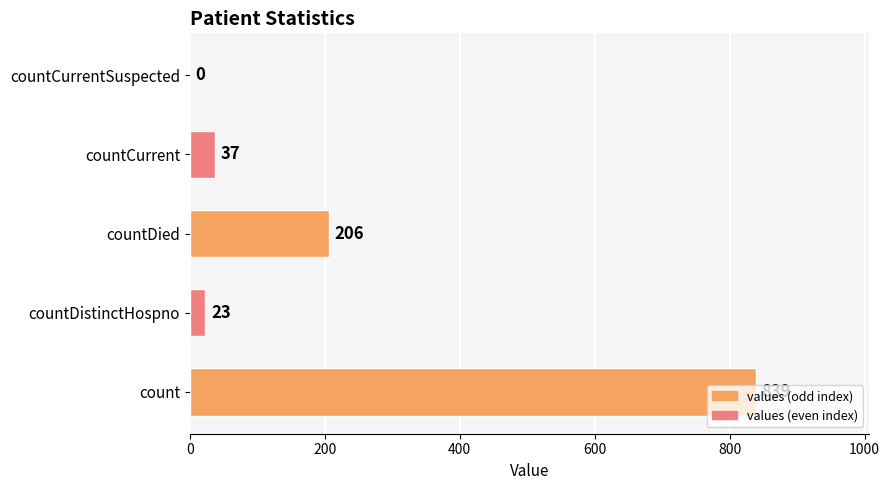

What is the change in value from count to countCurrentSuspected?

-839